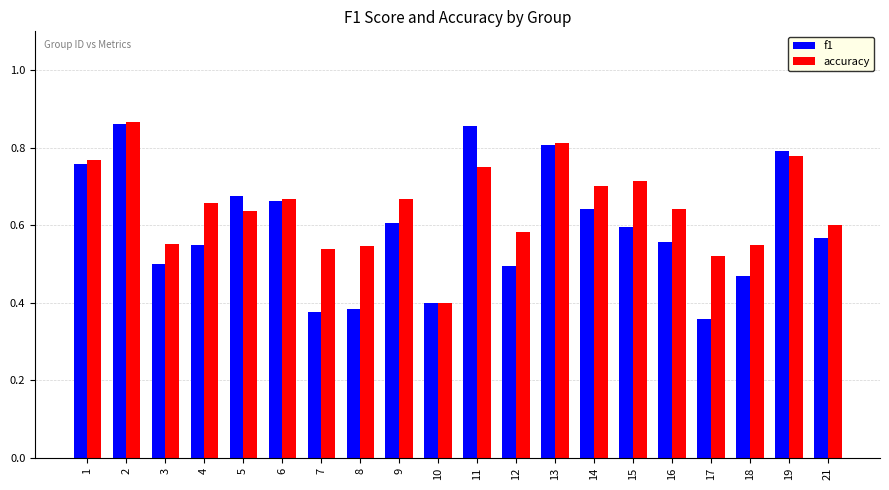

What is the sum of the accuracy values at 6 and 19?

1.4